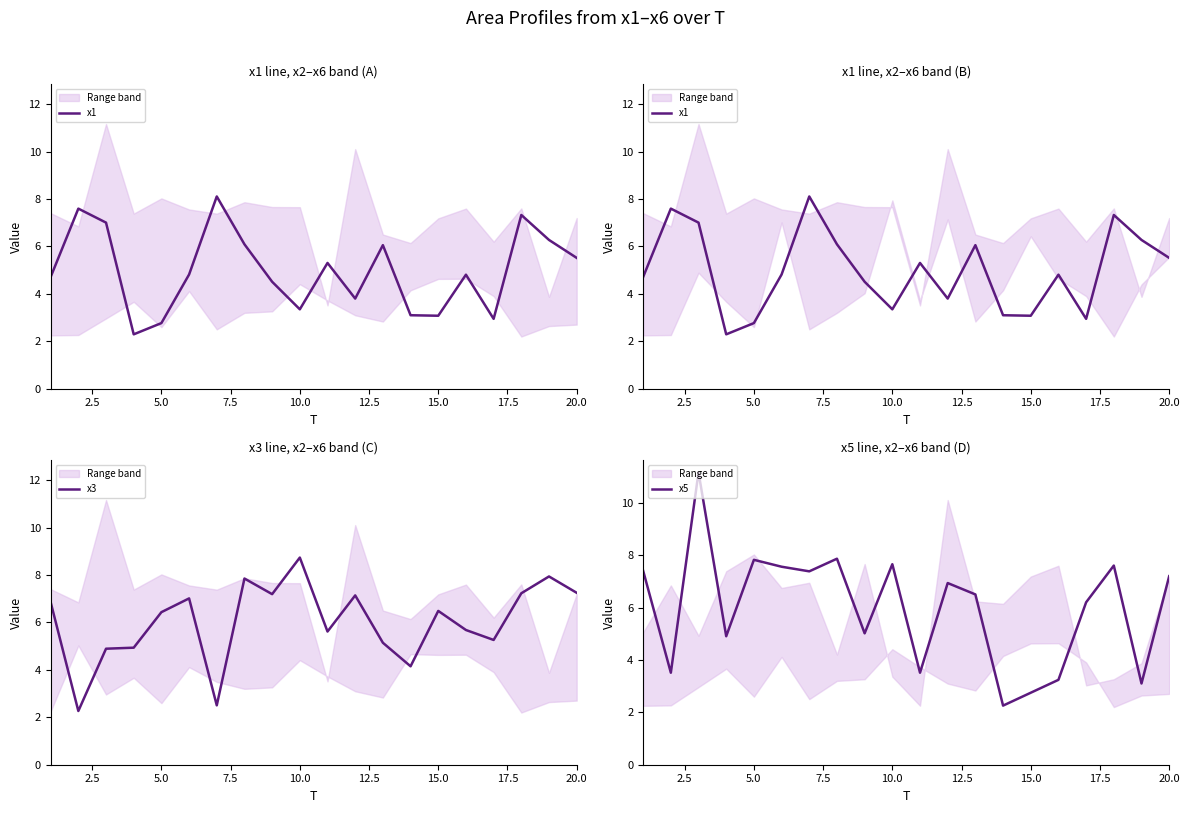

What is the minimum value shown in the chart?

2.3